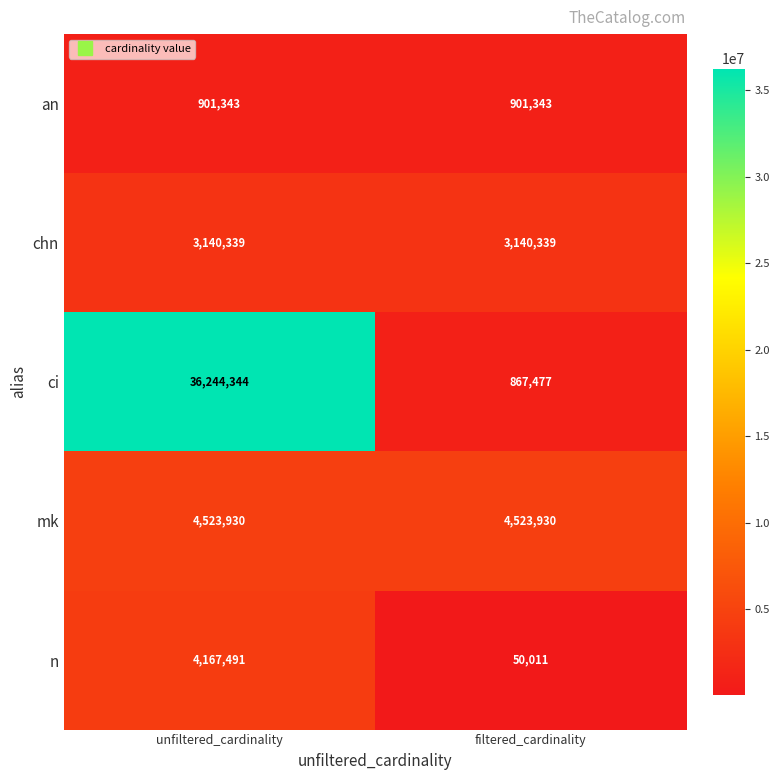

At which label is ci closest to 18555910?

filtered_cardinality